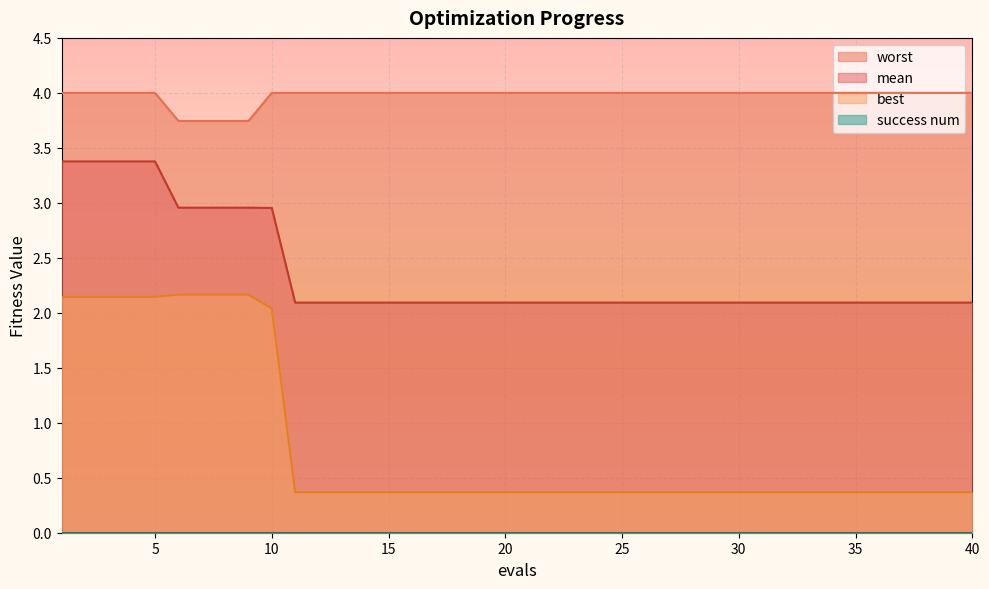

Which series has the widest spread of values?

best